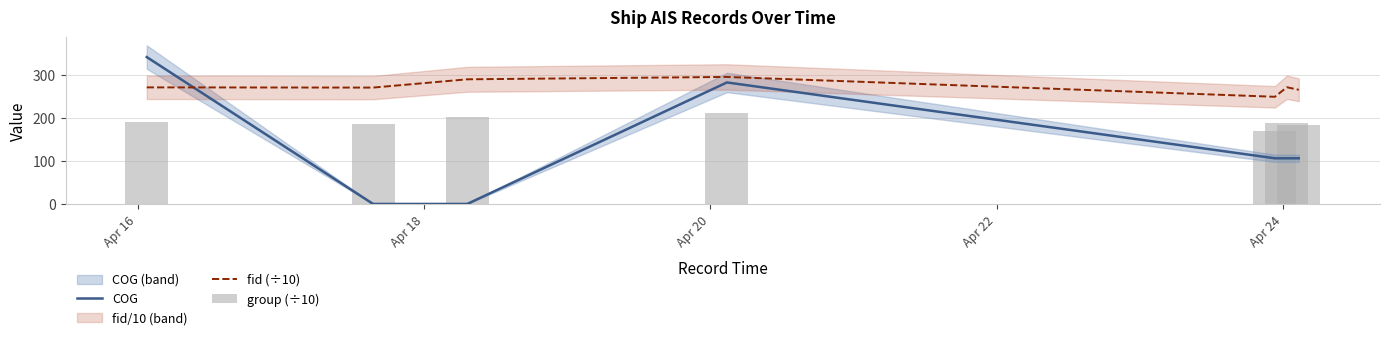

Are the bars horizontal?

No